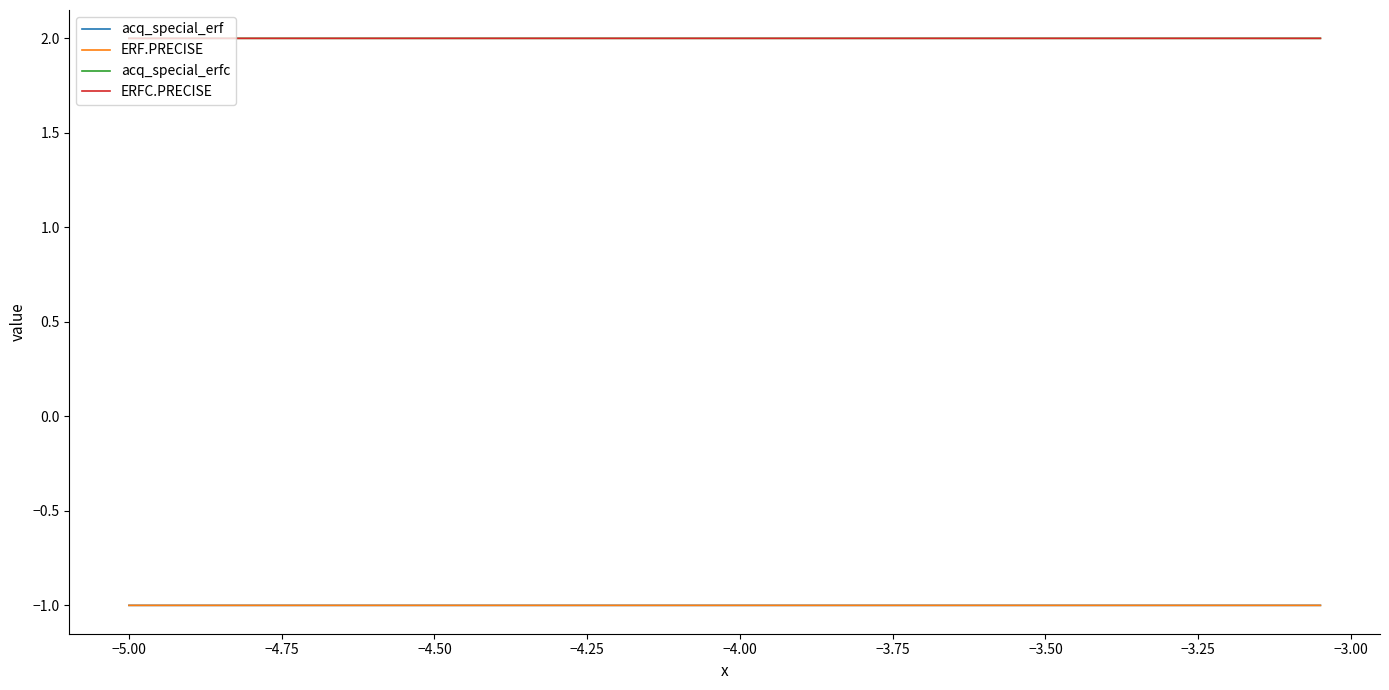

At how many categories does at least one series exceed 0?

40